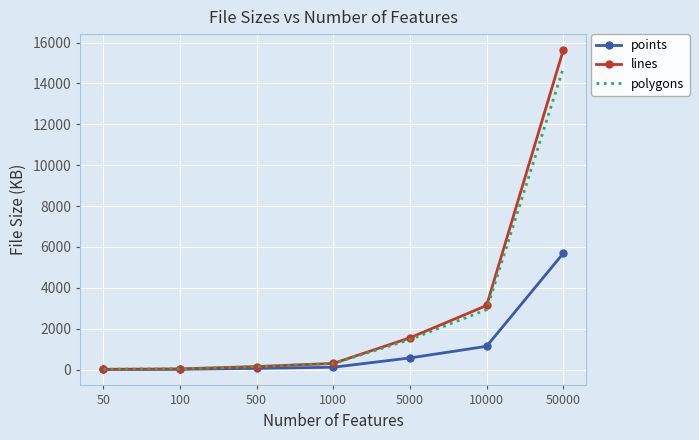

Between 1000 and 5000, which series saw the biggest shift?

lines